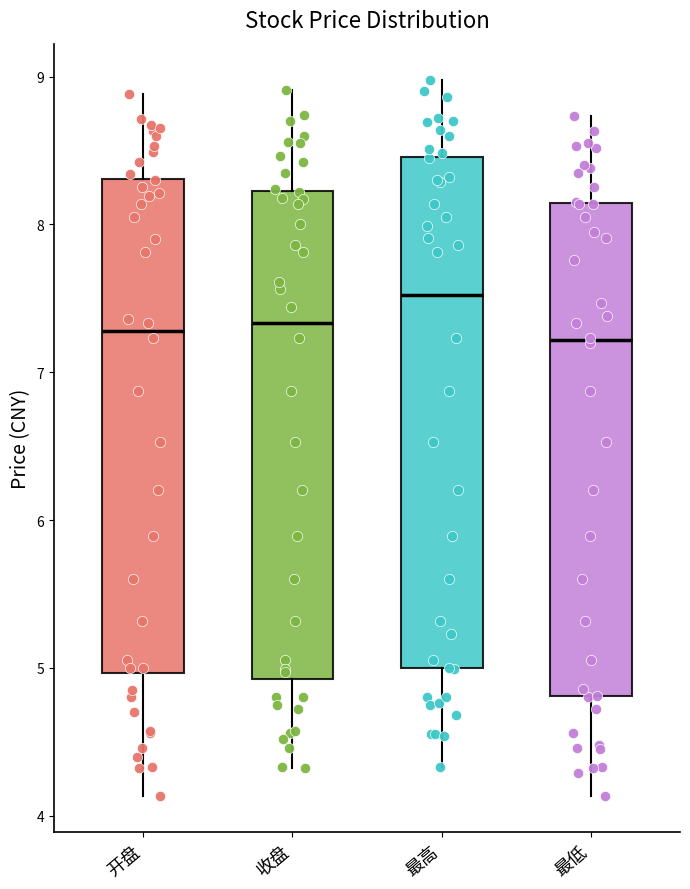

Comparing the boxes themselves (not the whiskers), which one is the tallest?

最高